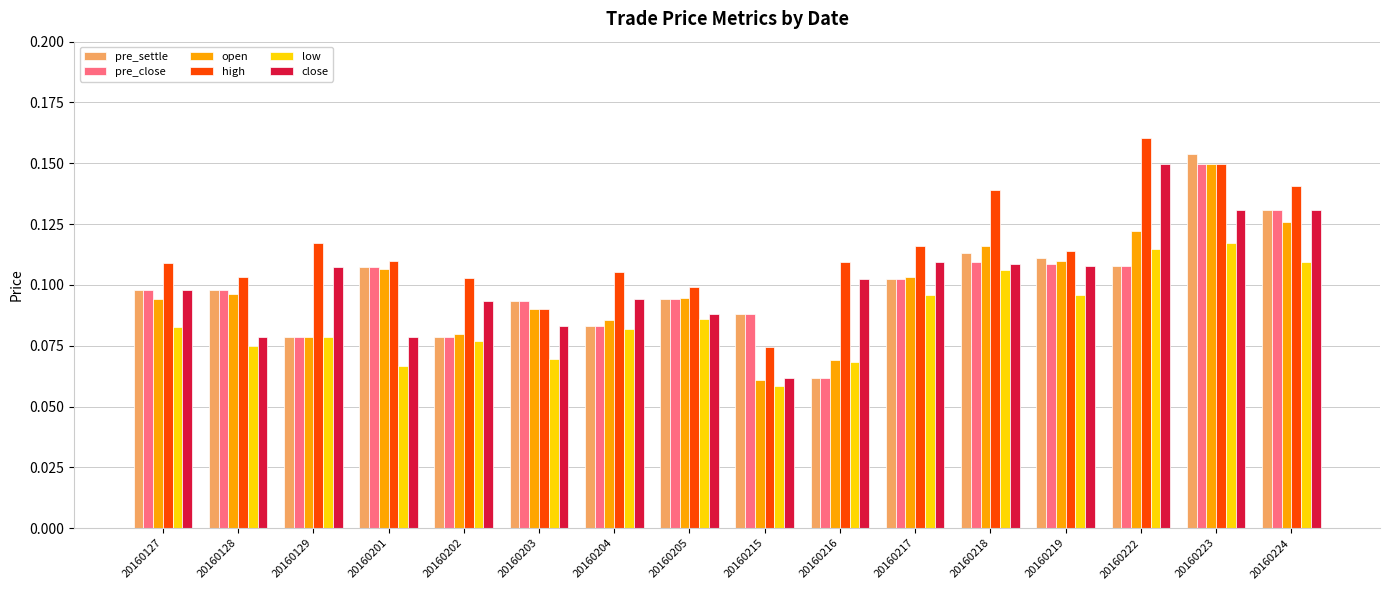

What are all the series names shown in the legend?

pre_settle, pre_close, open, high, low, close